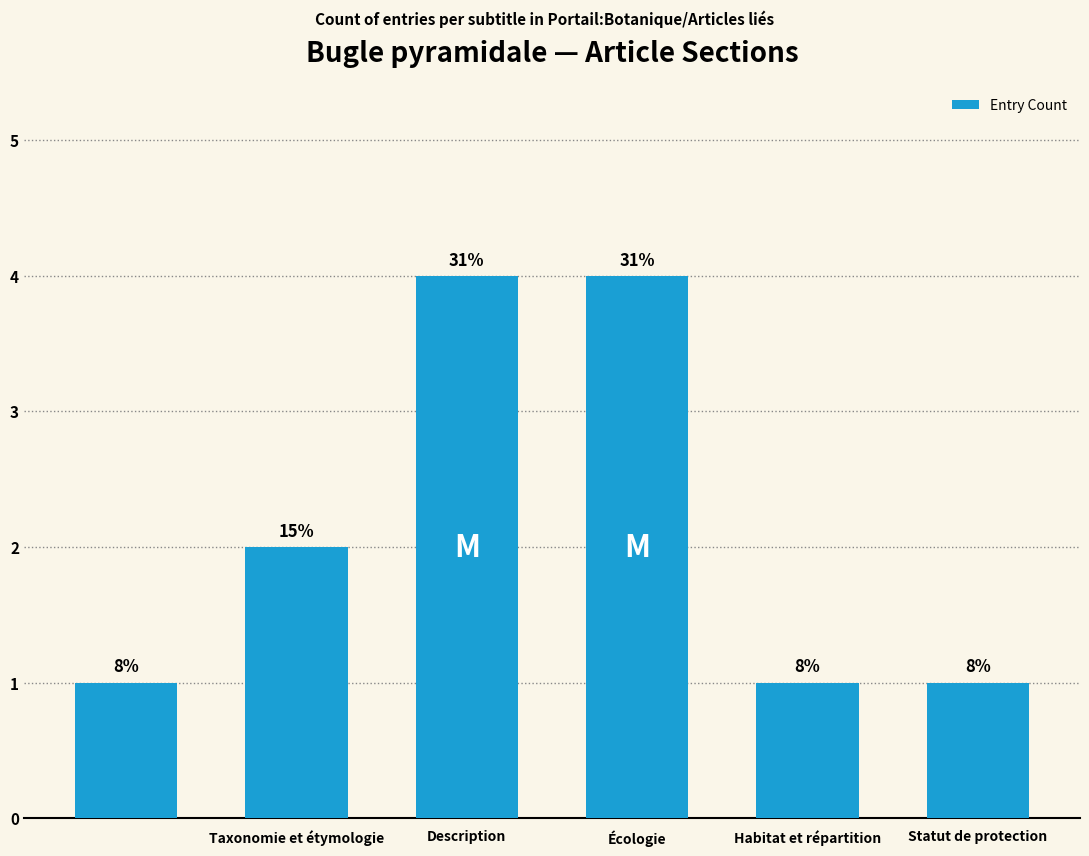

What is the average value?

2